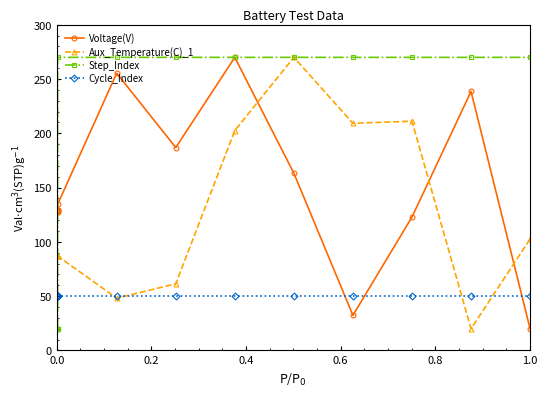

What is the sum of all Step_Index values?

2650.0